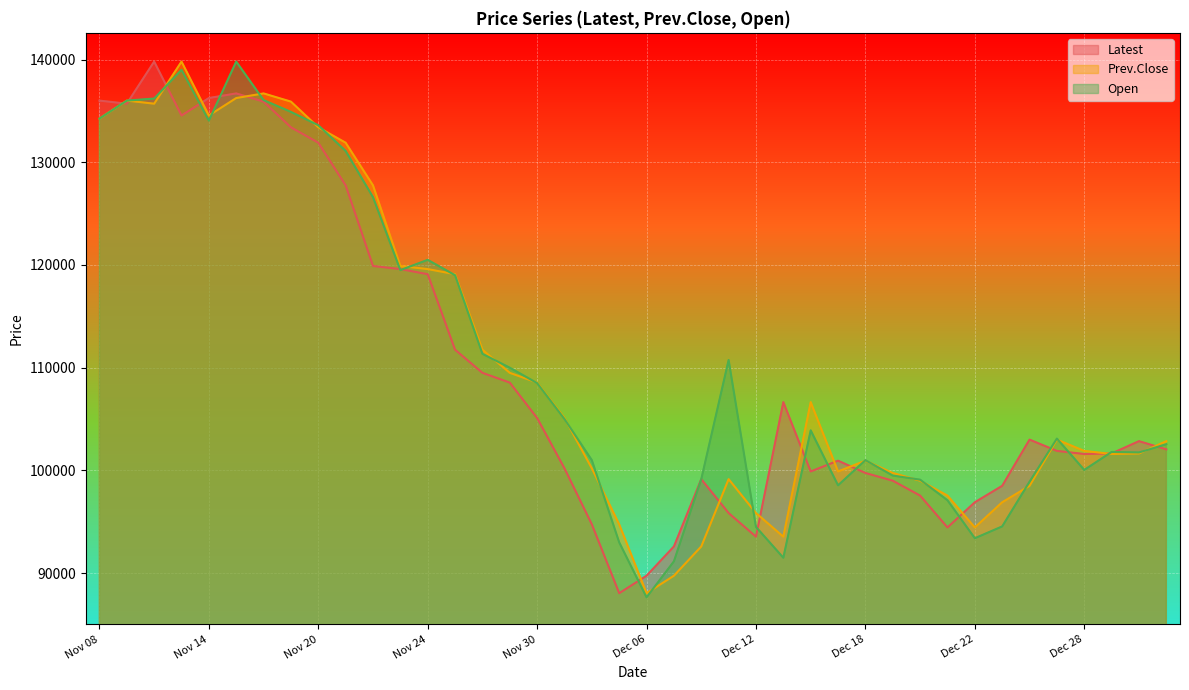

Reading right to left, what are all the values shown in this chart?

Latest: Jan 03=102050	Jan 02=102850	Dec 29=101650	Dec 28=101600	Dec 27=101900	Dec 26=103000	Dec 25=98500	Dec 22=96900	Dec 21=94450	Dec 20=97550	Dec 19=99000	Dec 18=99750	Dec 15=100950	Dec 14=99900	Dec 13=106650	Dec 12=93550	Dec 11=95850	Dec 08=99150	Dec 07=92600	Dec 06=89750	Dec 05=88050	Dec 04=94750	Dec 01=100200	Nov 30=105100	Nov 29=108550	Nov 28=109500	Nov 27=111750	Nov 24=119100	Nov 23=119600	Nov 22=119900	Nov 21=127750	Nov 20=131900	Nov 17=133400	Nov 16=135900	Nov 15=136700	Nov 14=136250	Nov 13=134550	Nov 10=139800	Nov 09=135700	Nov 08=136000
Prev.Close: Jan 03=102850	Jan 02=101650	Dec 29=101600	Dec 28=101900	Dec 27=103000	Dec 26=98500	Dec 25=96900	Dec 22=94450	Dec 21=97550	Dec 20=99000	Dec 19=99750	Dec 18=100950	Dec 15=99900	Dec 14=106650	Dec 13=93550	Dec 12=95850	Dec 11=99150	Dec 08=92600	Dec 07=89750	Dec 06=88050	Dec 05=94750	Dec 04=100200	Dec 01=105100	Nov 30=108550	Nov 29=109500	Nov 28=111750	Nov 27=119100	Nov 24=119600	Nov 23=119900	Nov 22=127750	Nov 21=131900	Nov 20=133400	Nov 17=135900	Nov 16=136700	Nov 15=136250	Nov 14=134550	Nov 13=139800	Nov 10=135700	Nov 09=136000	Nov 08=134250
Open: Jan 03=102550	Jan 02=101750	Dec 29=101800	Dec 28=100050	Dec 27=103100	Dec 26=98900	Dec 25=94550	Dec 22=93400	Dec 21=97100	Dec 20=99100	Dec 19=99500	Dec 18=101000	Dec 15=98550	Dec 14=103900	Dec 13=91500	Dec 12=94500	Dec 11=110750	Dec 08=99150	Dec 07=91150	Dec 06=87650	Dec 05=93000	Dec 04=101000	Dec 01=105000	Nov 30=108500	Nov 29=110000	Nov 28=111350	Nov 27=119000	Nov 24=120500	Nov 23=119500	Nov 22=126600	Nov 21=131100	Nov 20=133600	Nov 17=134900	Nov 16=136050	Nov 15=139800	Nov 14=134050	Nov 13=139000	Nov 10=136200	Nov 09=136000	Nov 08=134250